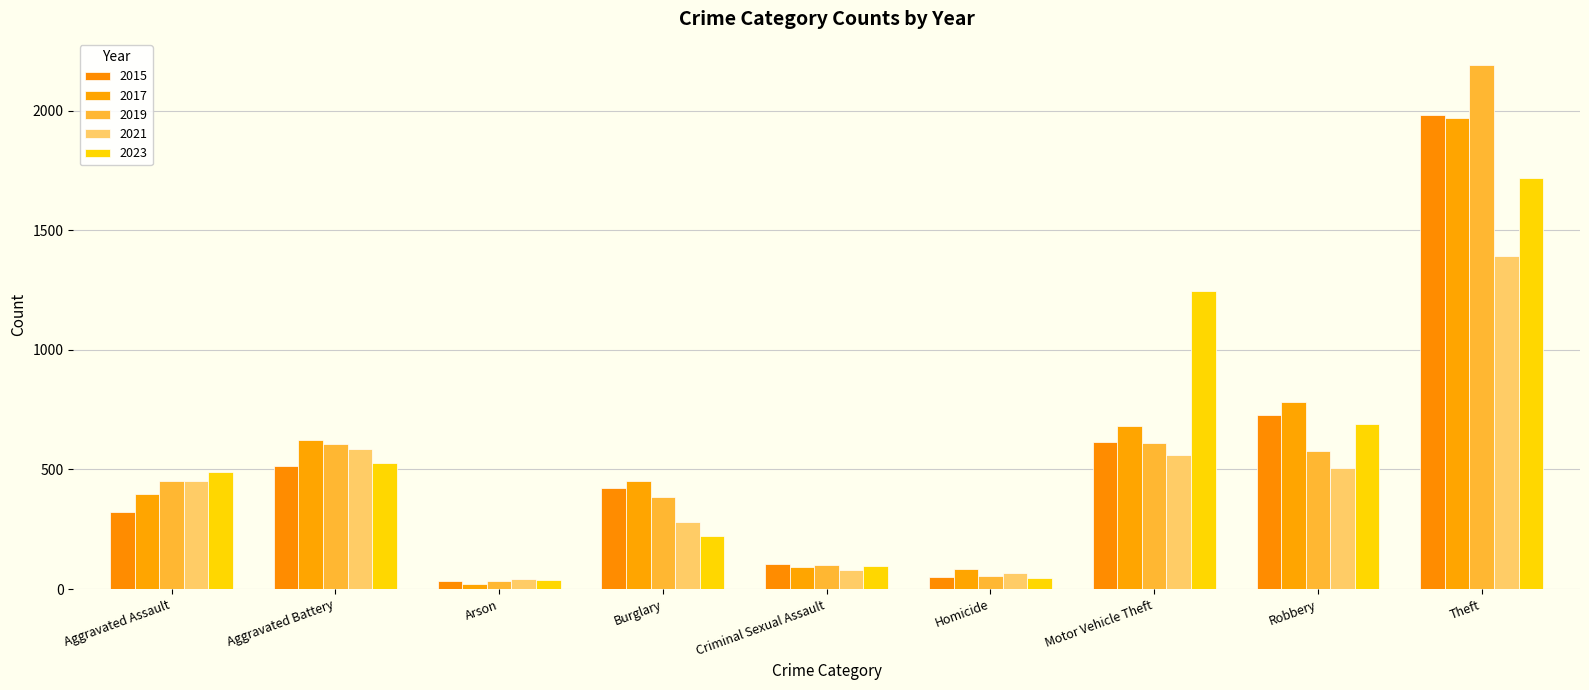

How many bars are there in each group?

5